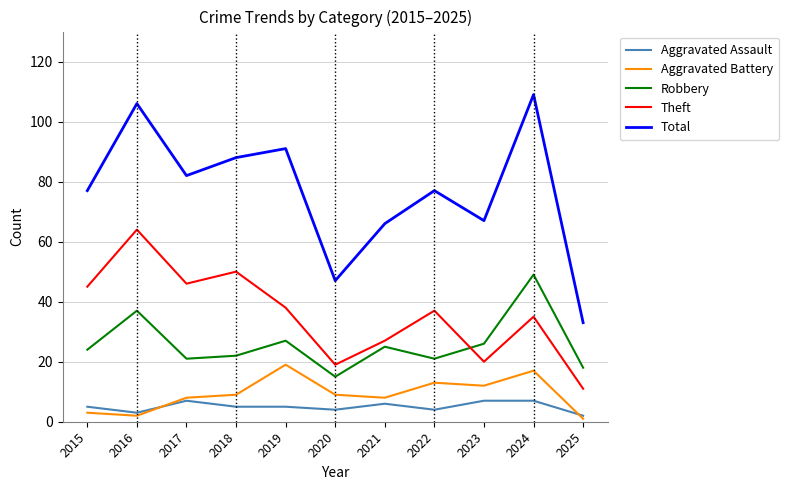

How many distinct data groups are displayed?

5